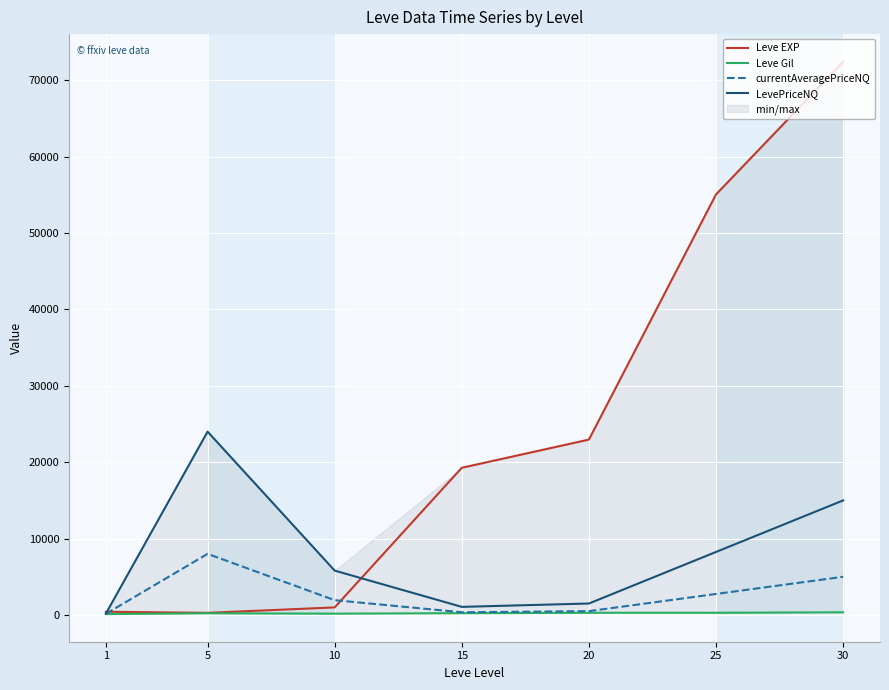

What is the lowest value of the LevePriceNQ series?

178.0